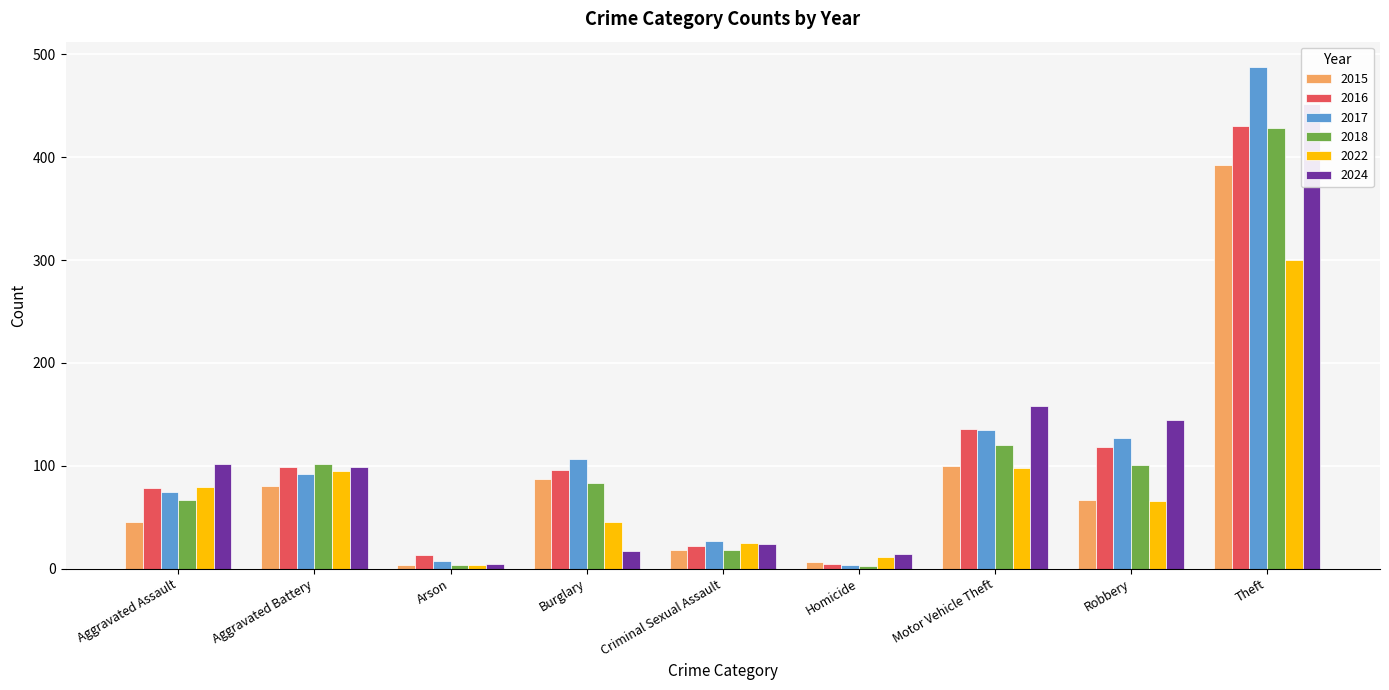

Is it true that 2017 equals 28 at Aggravated Assault?

False